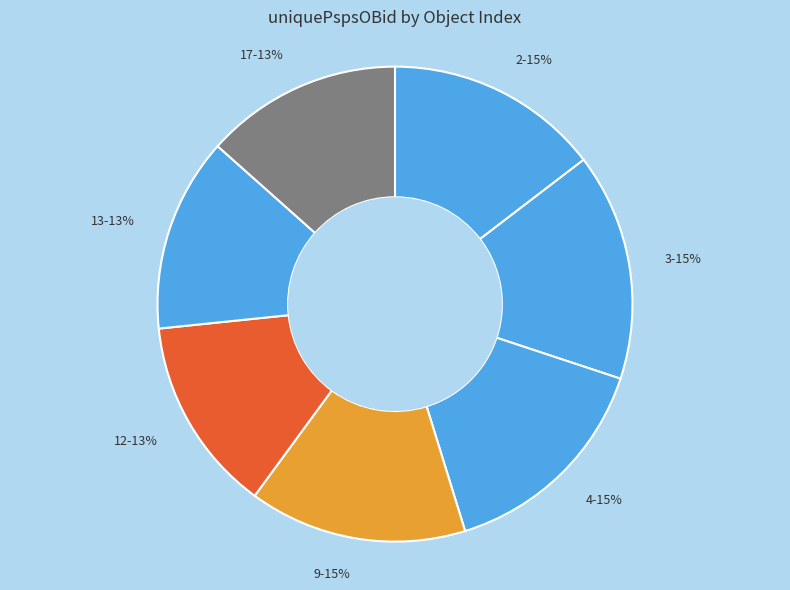

True or false: 12 accounts for 6% of the total.

False